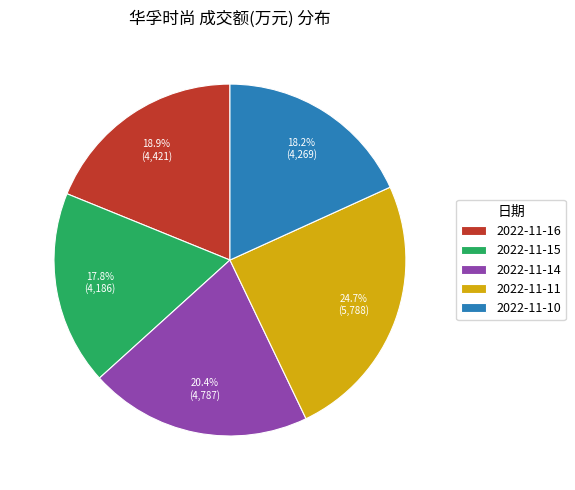

The 2022-11-14 slice represents 34% of the pie. True or false?

False